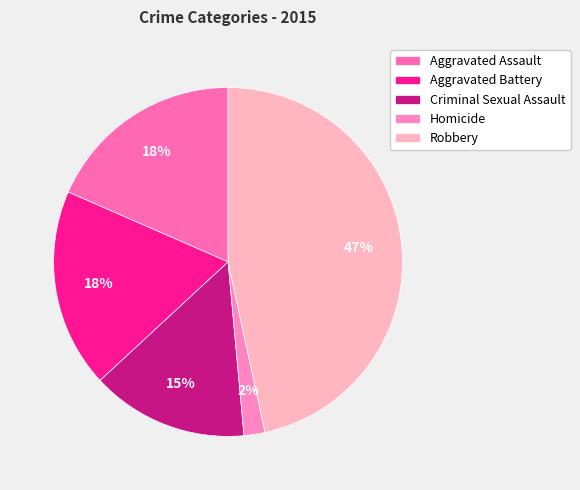

Which slice is the smallest?

Homicide